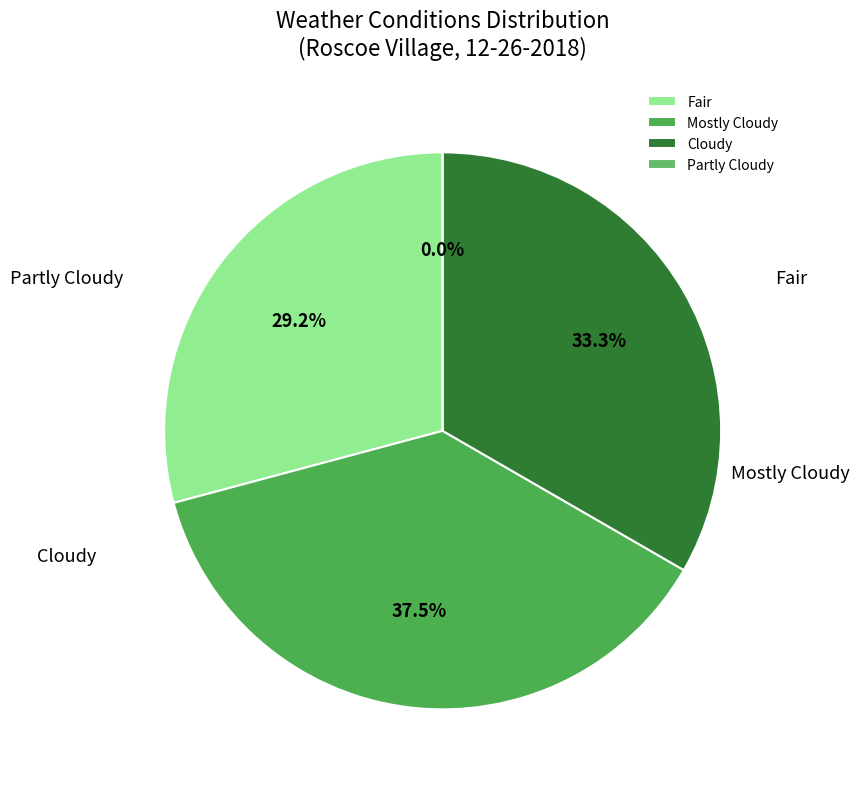

Do Cloudy and Mostly Cloudy together represent more than half of the pie?

Yes